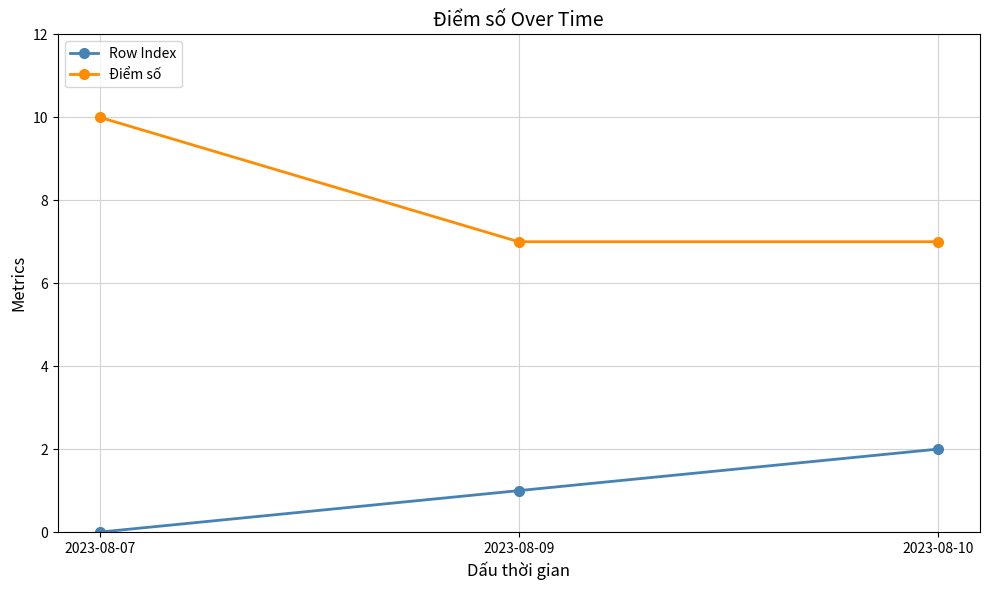

What is the total value across all series at 2023-08-10?

9